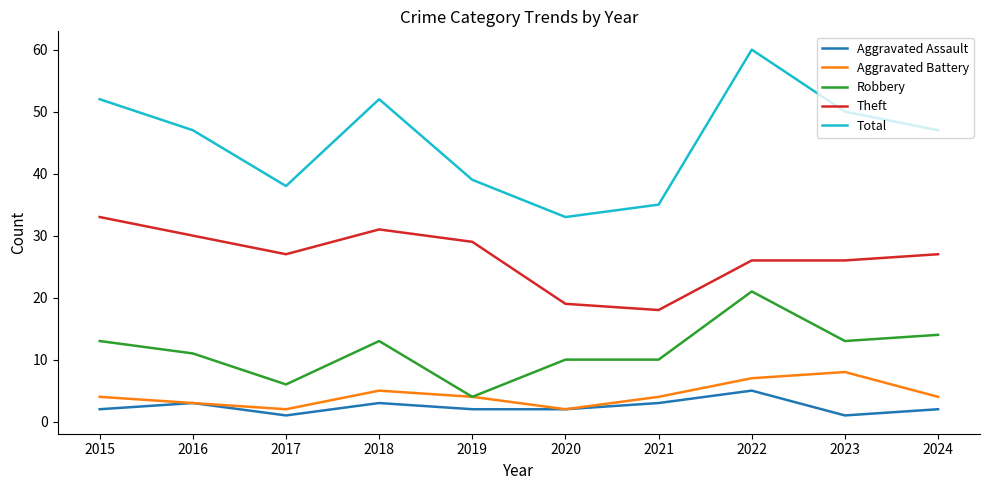

True or false: Total has a value of 63 at 2024.

False